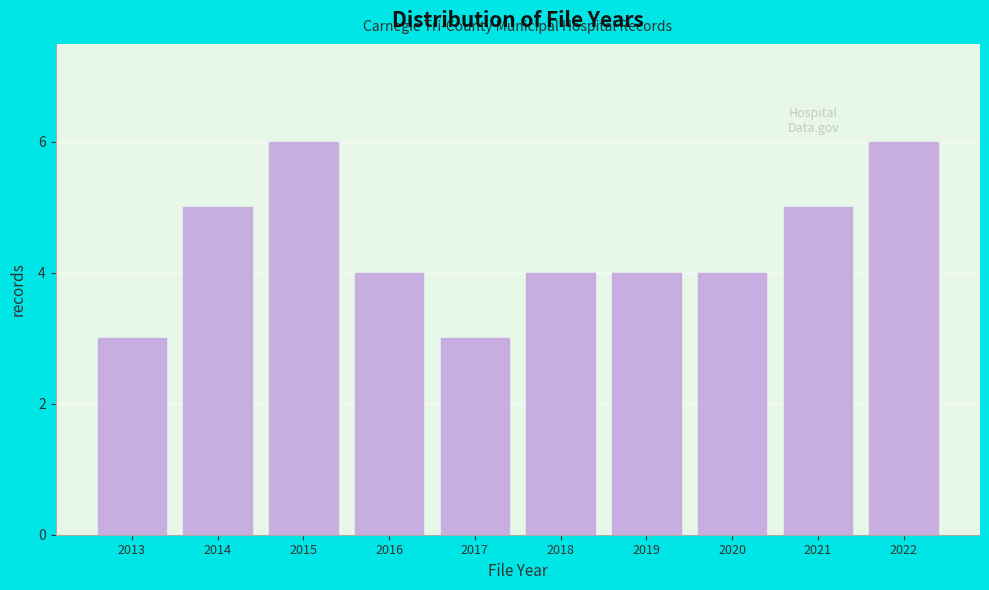

Reading left to right, transcribe all the data shown in this chart.

2013=3	2014=5	2015=6	2016=4	2017=3	2018=4	2019=4	2020=4	2021=5	2022=6